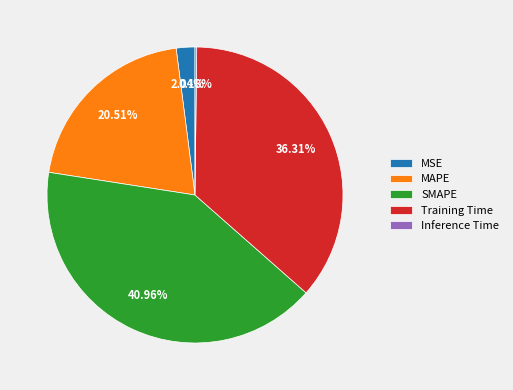

What percentage is NOT represented by MSE?

98.0%